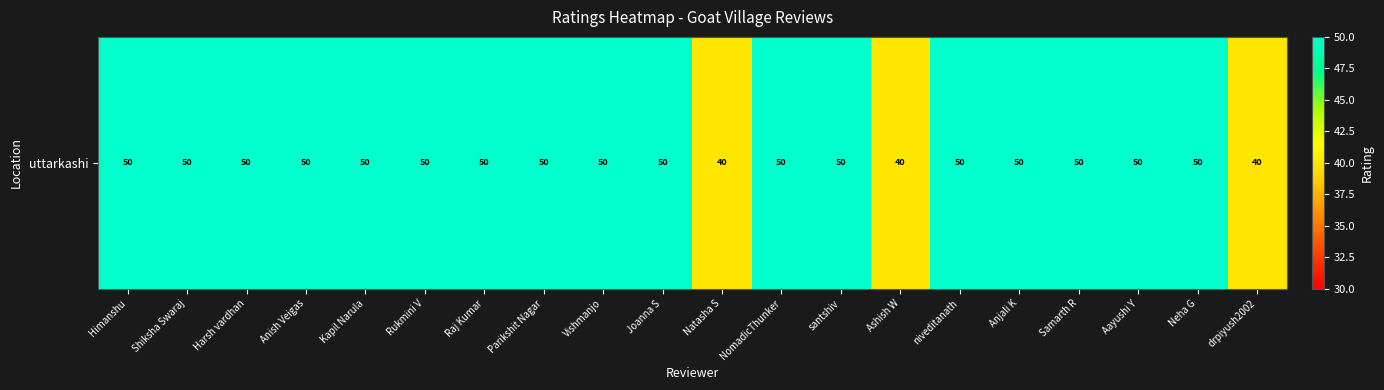

Where is the data nearest to the value 45?

Himanshu